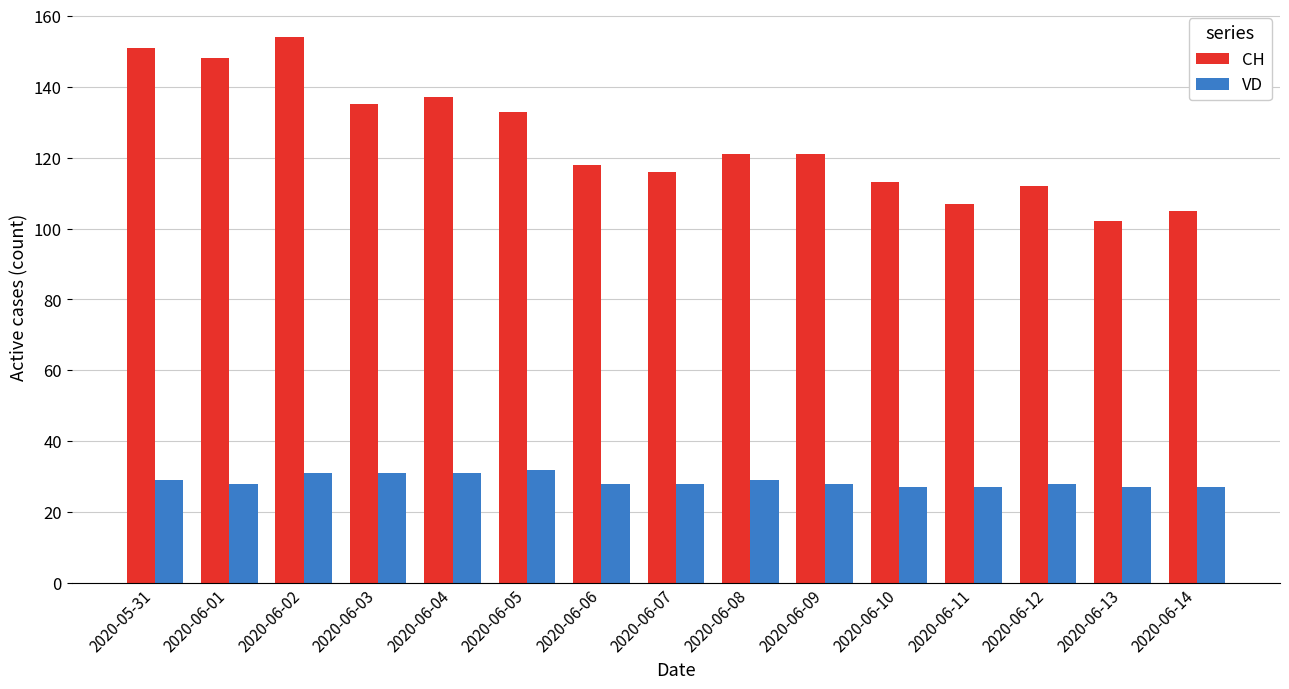

Between 2020-06-09 and 2020-06-10, which series saw the biggest shift?

CH